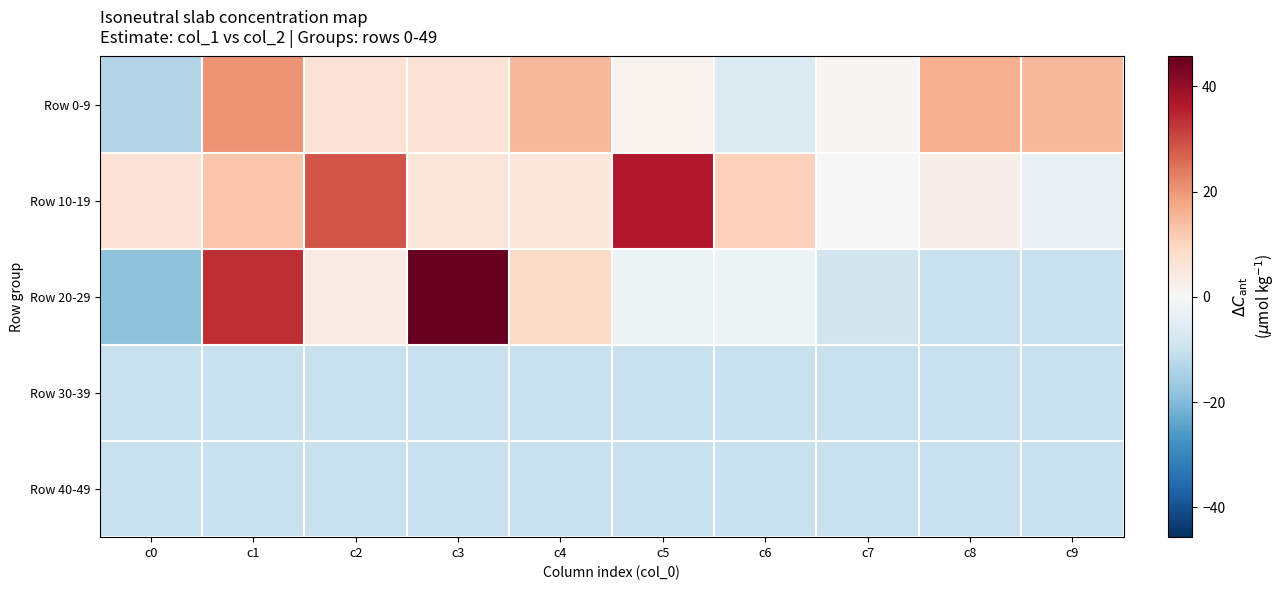

How many data points does each series have?

10